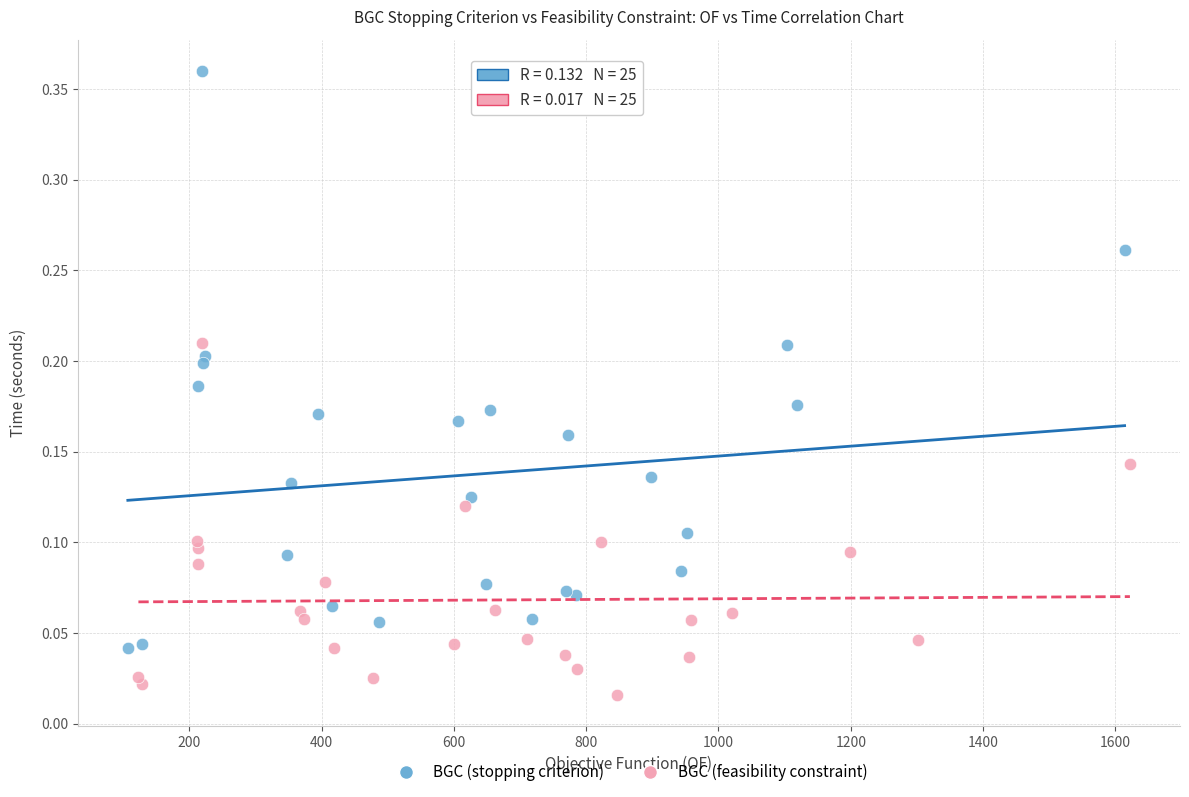

Which series has the largest Y range (max minus min)?

BGC (stopping criterion)